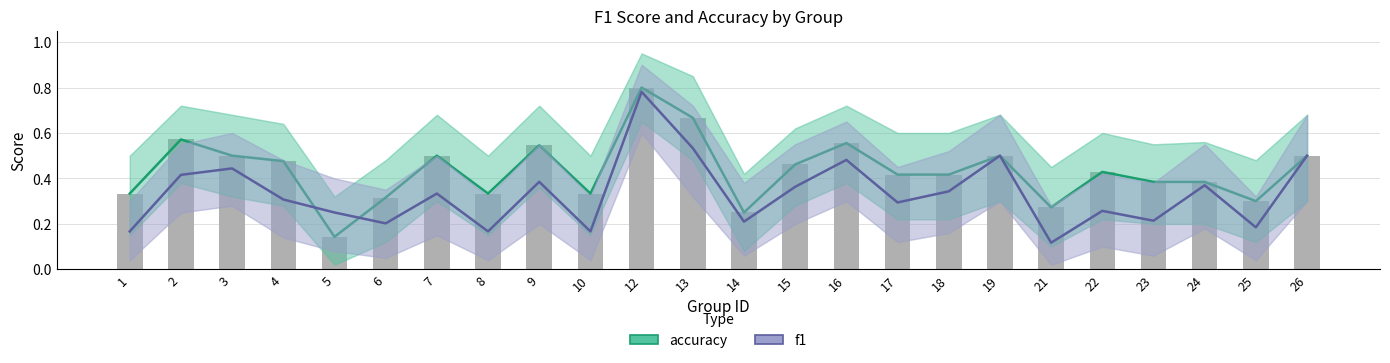

Is the value of f1 at 9 greater than the value of accuracy at 16?

No